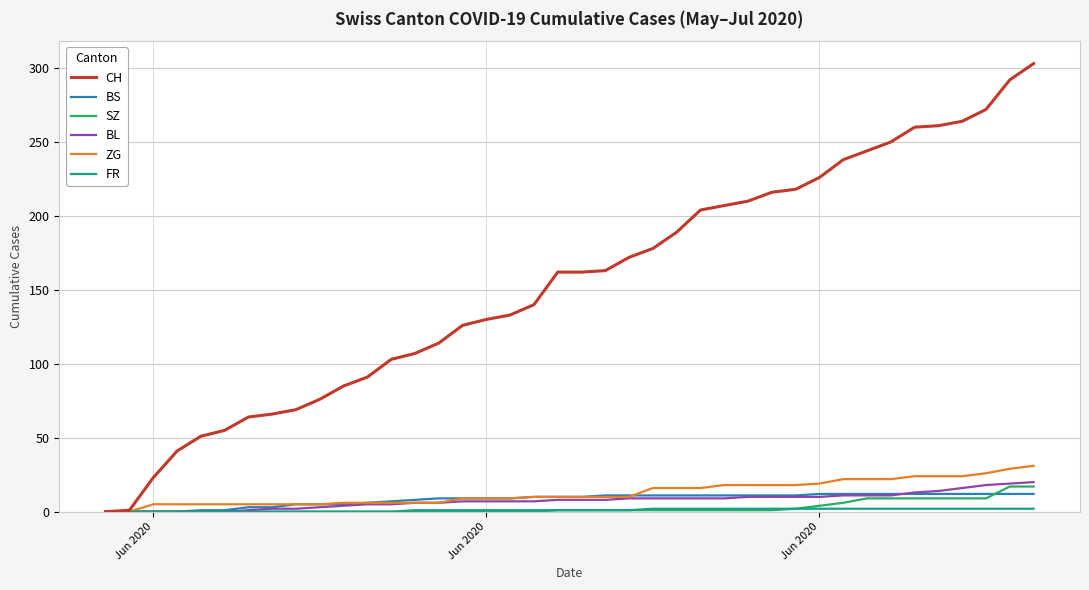

What is the maximum value for ZG?

31